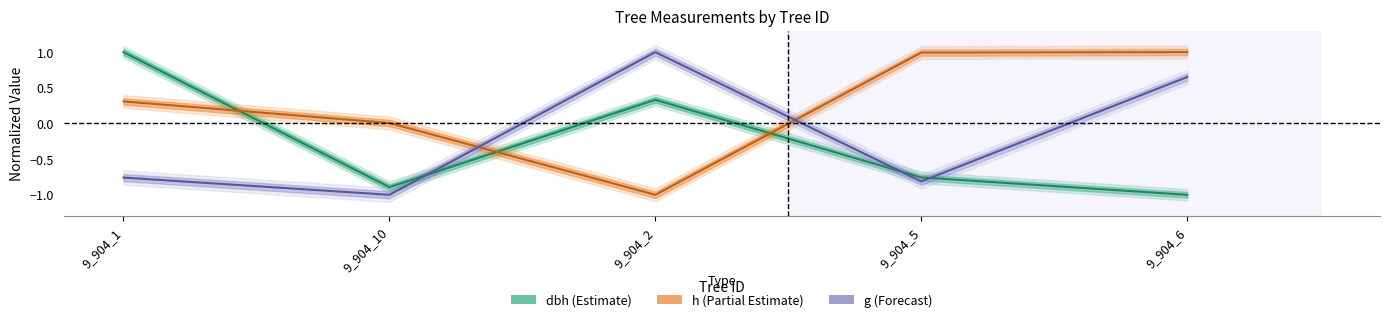

What is the difference between the maximum and minimum values in the g series?

2.0